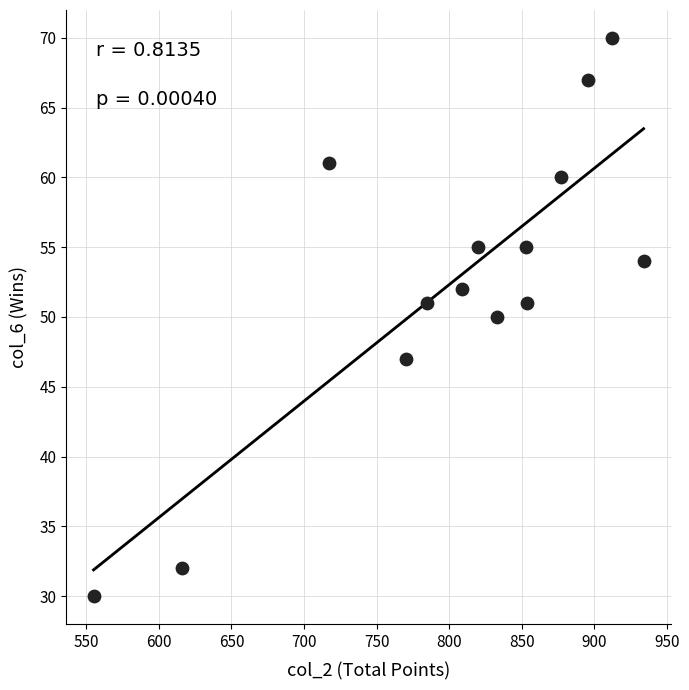

What is the range of Y values (max minus min)?

40